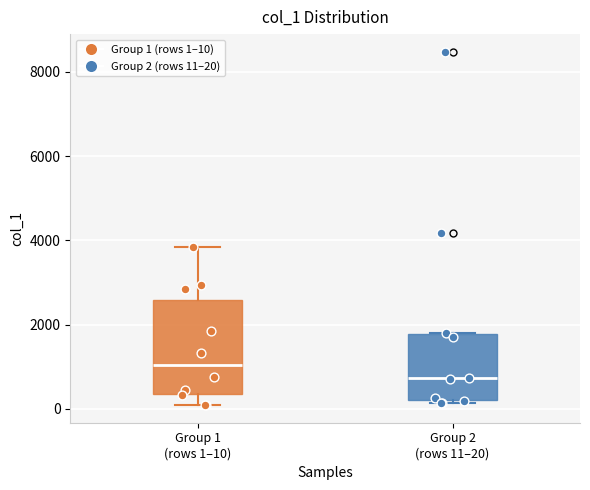

Reading left to right, read every box against the y-axis: the position of its median line, the range the box covers, and the ends of its whiskers. The values are not printed on the chart, so give them approximately, as read against the axis.

Group 1 (rows 1–10): median 1000, box 400 to 2600, whiskers 0 to 3800
Group 2 (rows 11–20): median 800, box 200 to 1800, whiskers 200 (just below the box's lower edge) to 1800